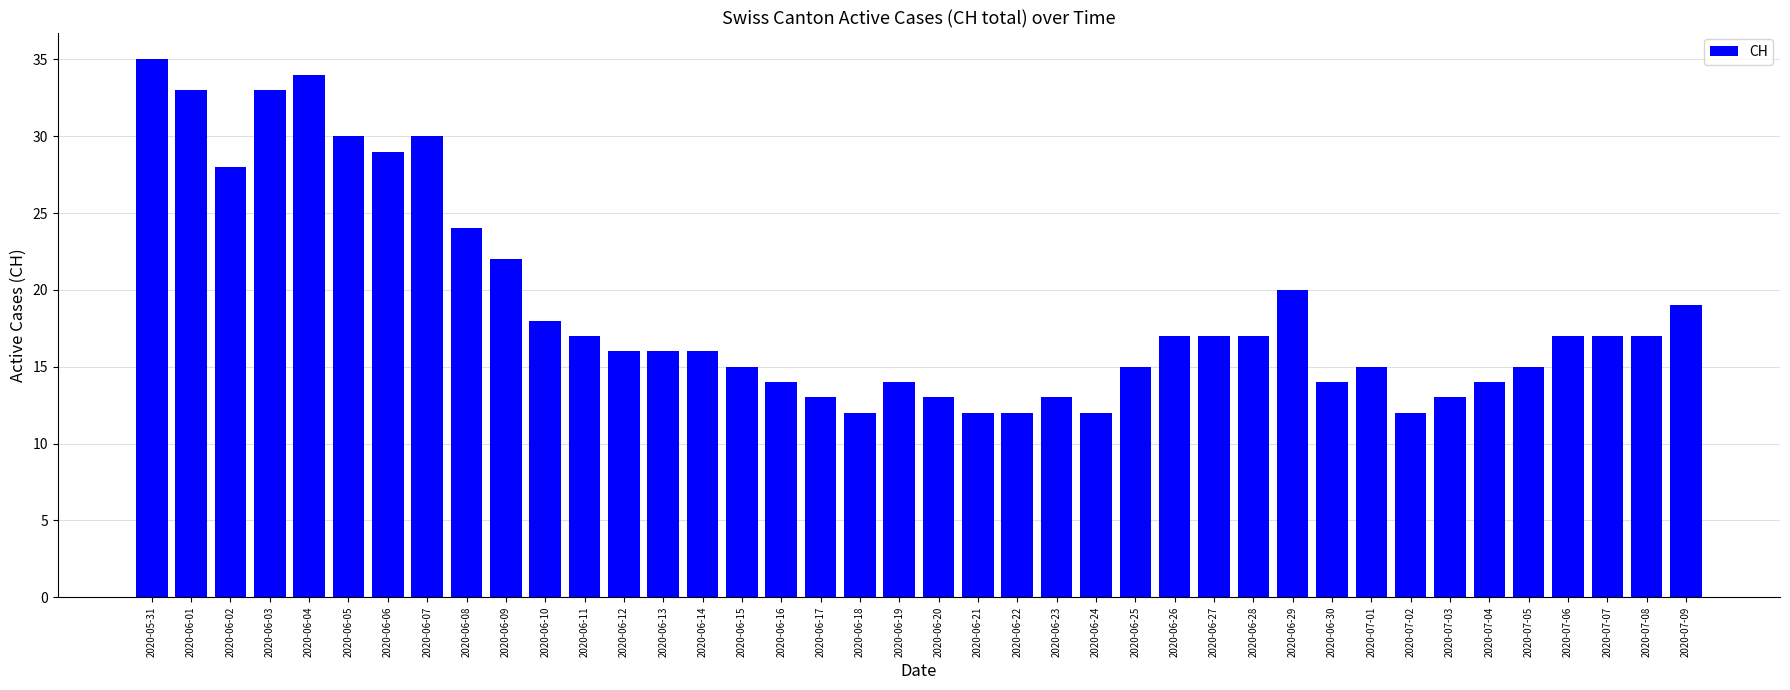

What is the minimum value shown in the chart?

12